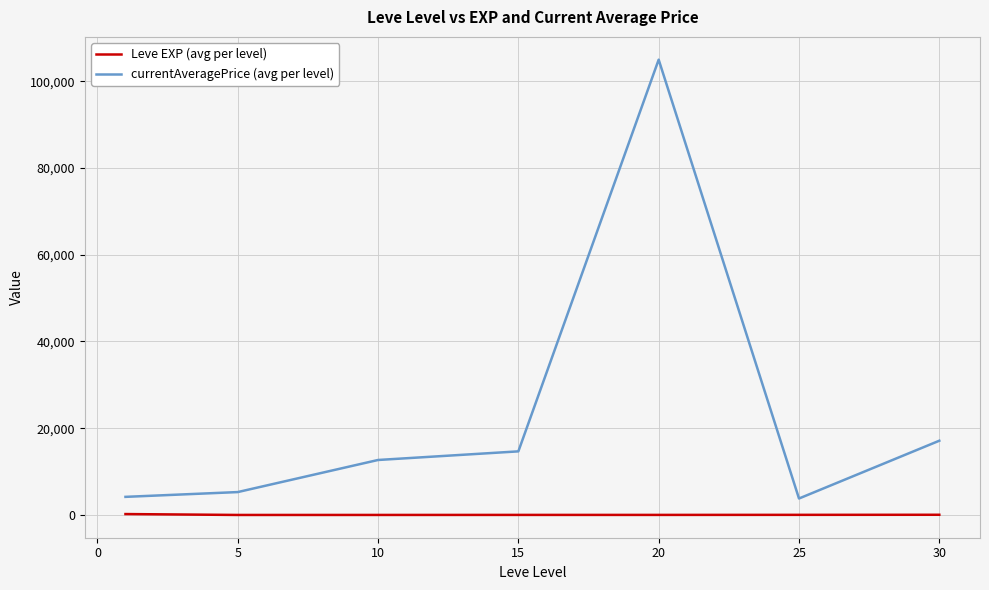

What is the difference between the maximum and minimum values in the Leve EXP (avg per level) series?

207.0